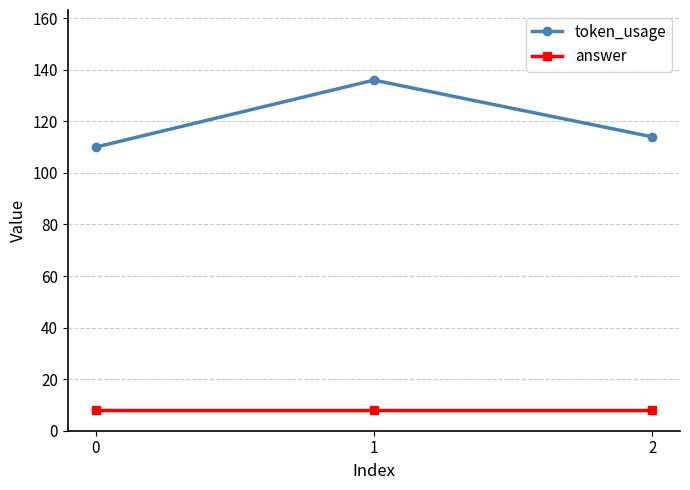

What is the sum of all answer values?

24